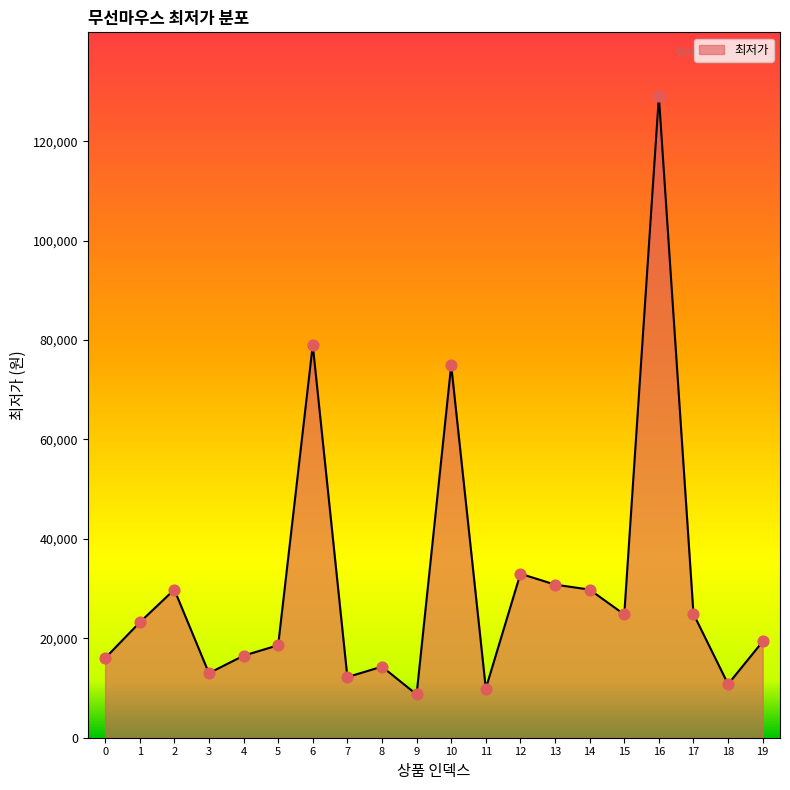

Which has a higher value, 13 or 5?

13